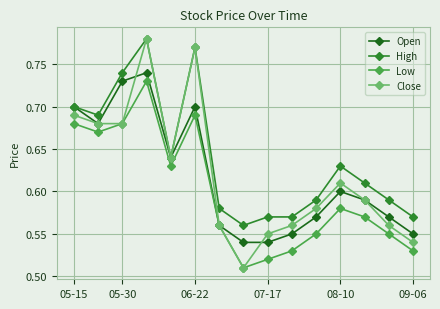

True or false: Low and High intersect in this chart.

False